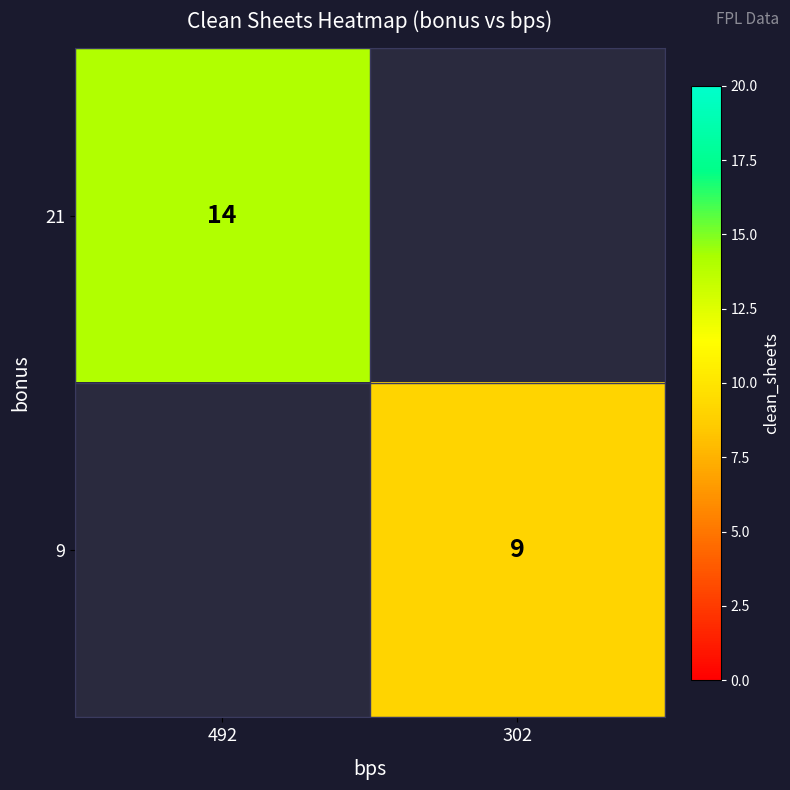

Which has a higher value, 492 or 302?

302